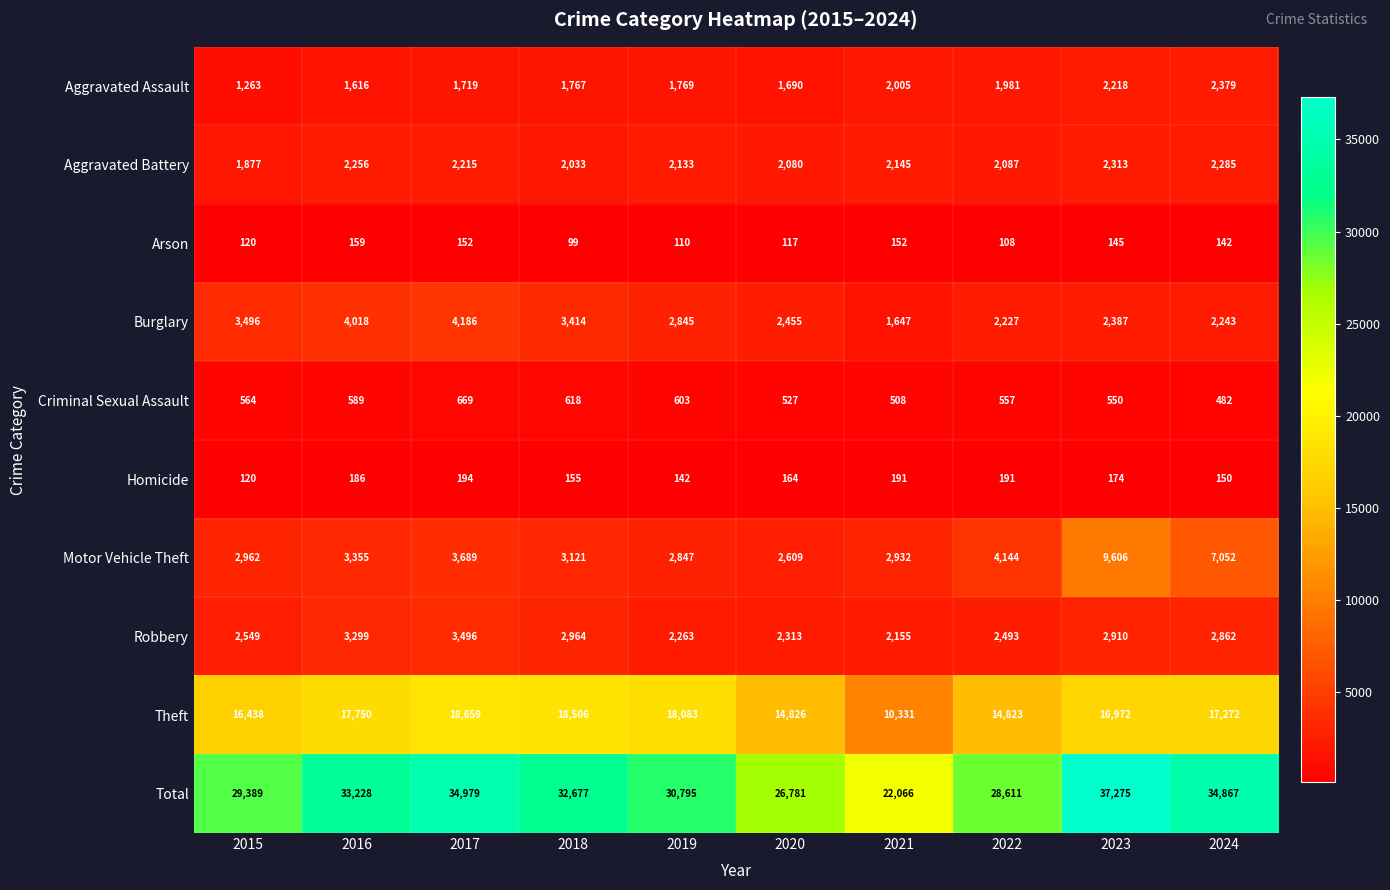

What is the sum of all Robbery values?

27304